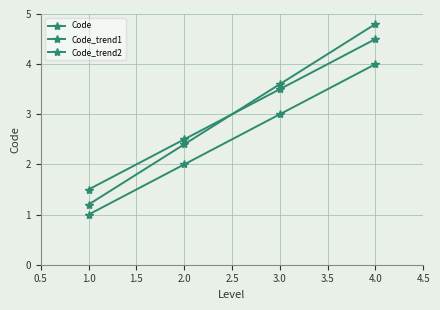

Is this an area chart (filled region under the line)?

No